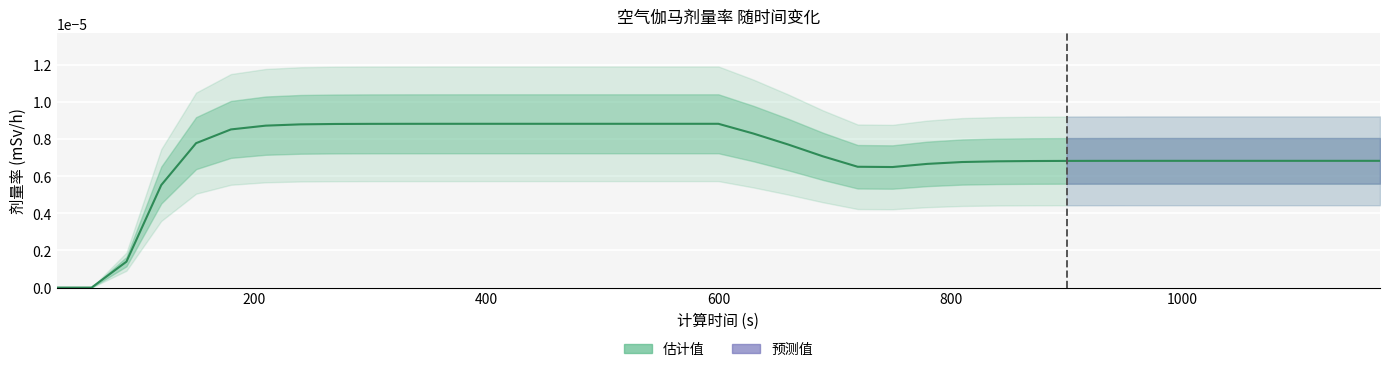

Count the number of data series in this chart.

1